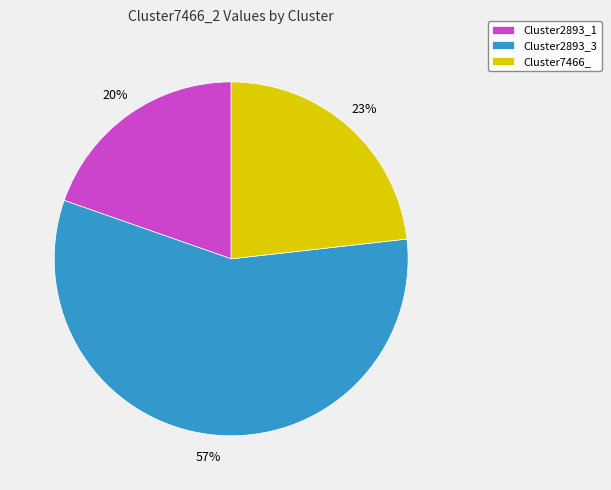

Between Cluster2893_3 and Cluster7466_, which is larger?

Cluster2893_3